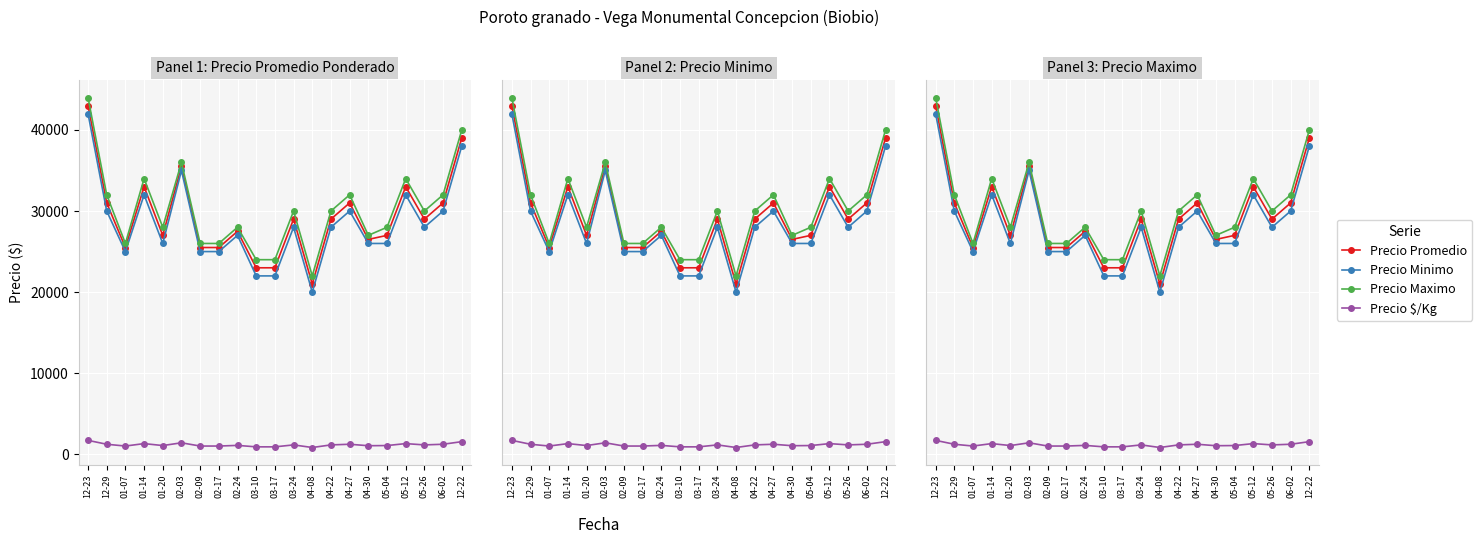

True or false: Precio Kg and Precio promedio ponderado intersect in this chart.

False